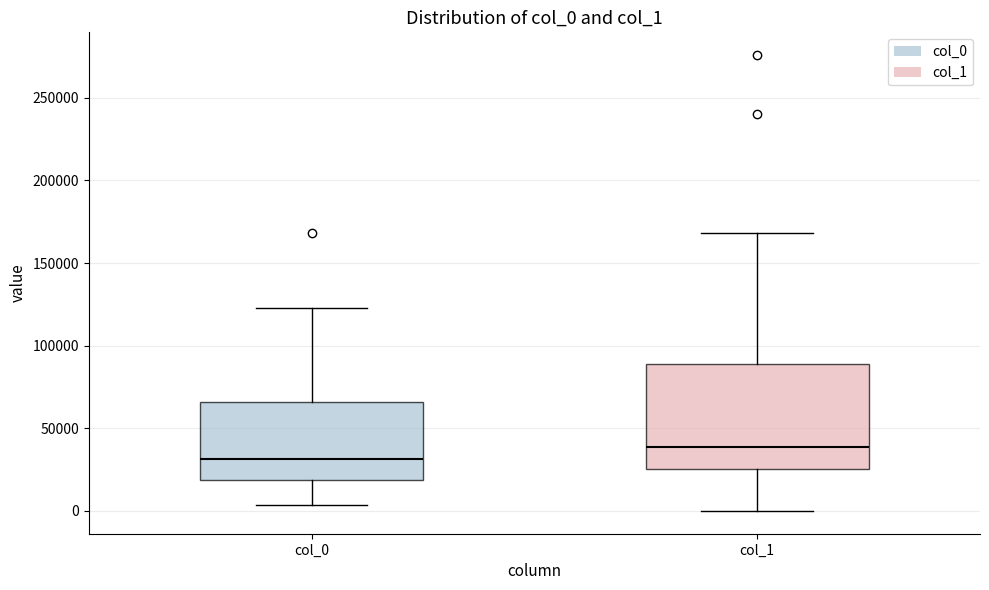

Reading left to right, transcribe this box plot: for each box, give where its median line is, the range the box spans, and where its two whiskers end, as read against the y-axis. The values are not printed on the chart, so give them approximately, as read against the axis.

col_0: median 30000, box 20000 to 65000, whiskers 5000 to 125000
col_1: median 40000, box 25000 to 90000, whiskers 0 to 170000